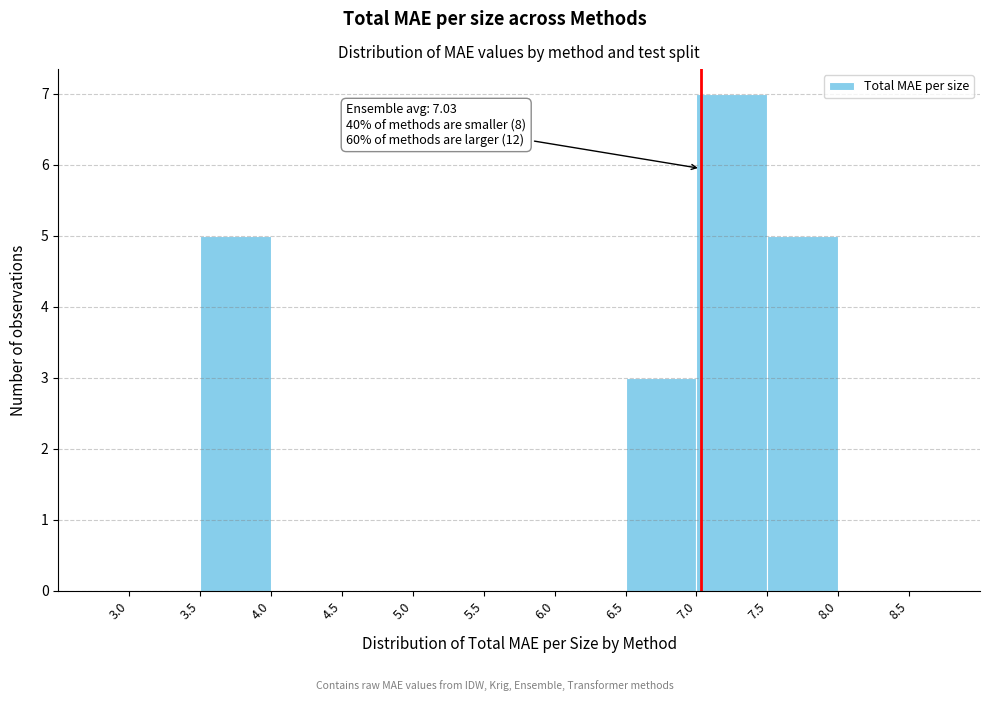

Over which range of the x-axis is the bar tallest?

7.0 to 7.5